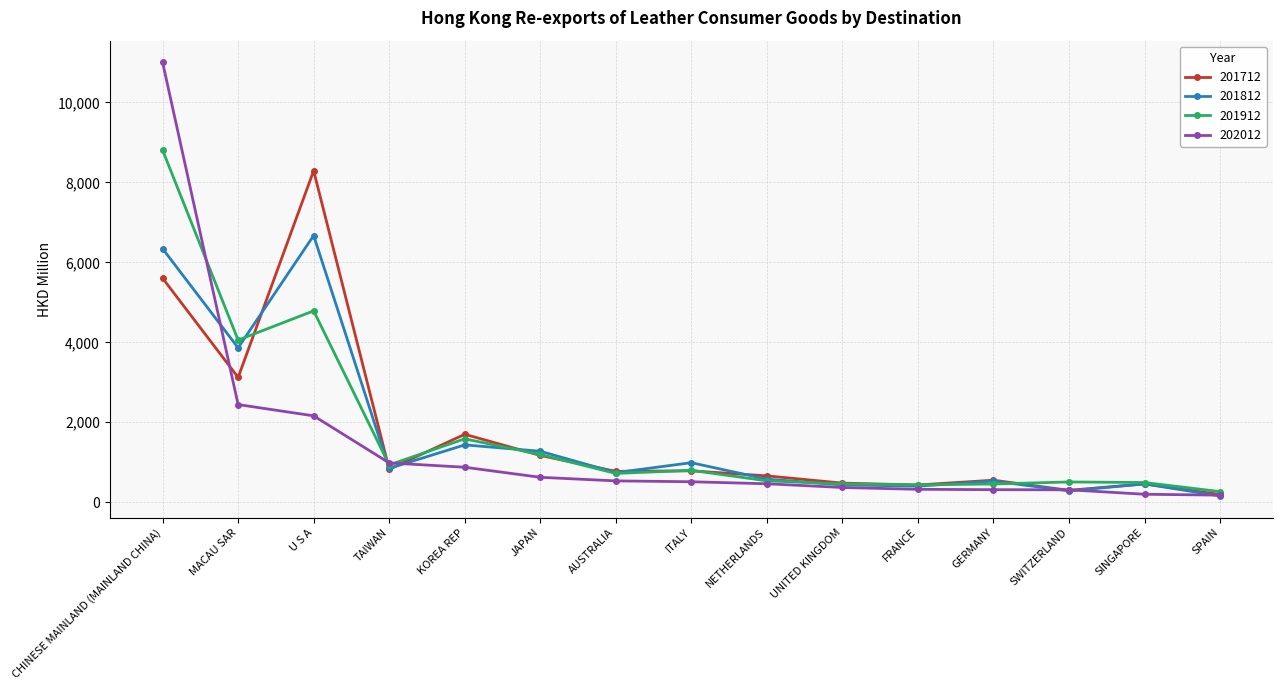

Does the chart display data point markers on the line(s)?

Yes